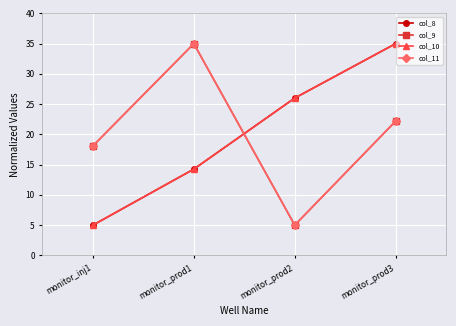

Is the value of col_9 at monitor_prod3 greater than the value of col_11 at monitor_inj1?

Yes